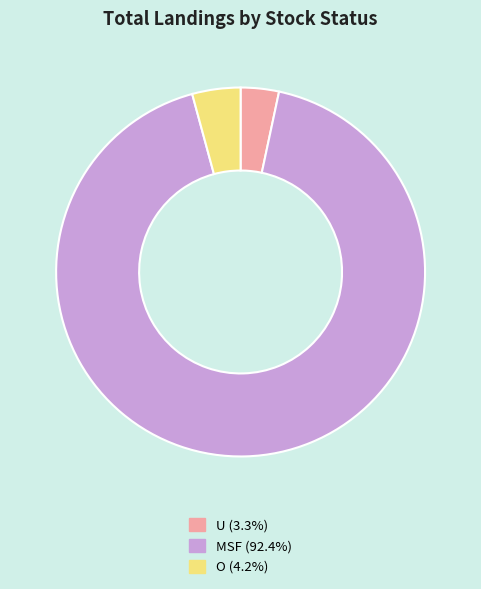

How many slices are in this pie chart?

3